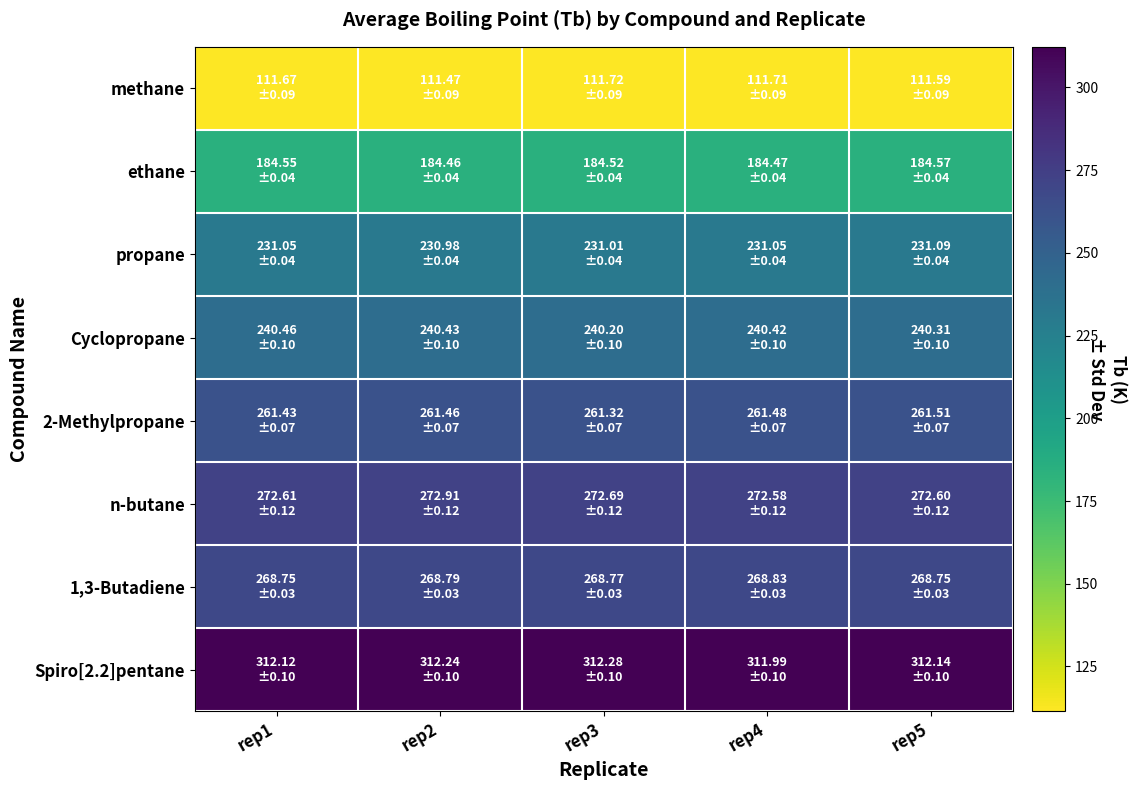

What is the spread (max minus min) of values at rep3?

200.6